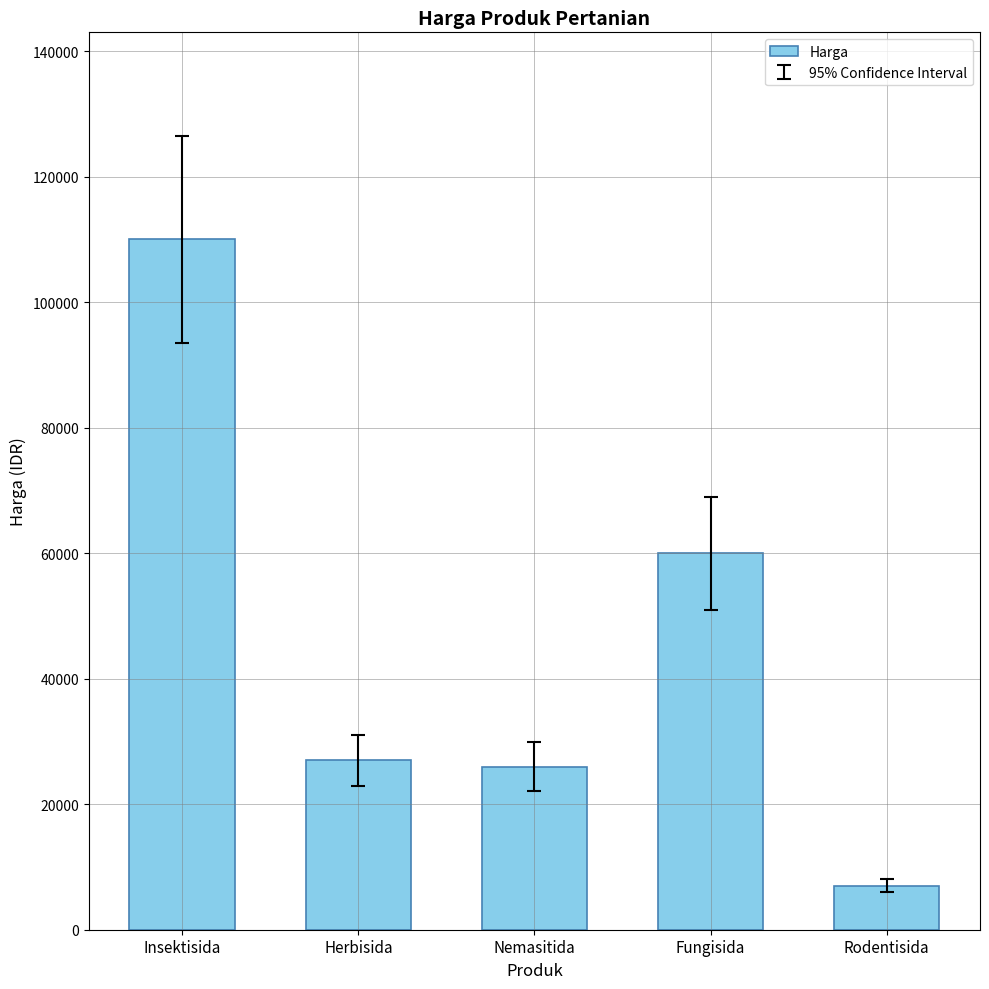

The value at Fungisida is 104425. True or false?

False